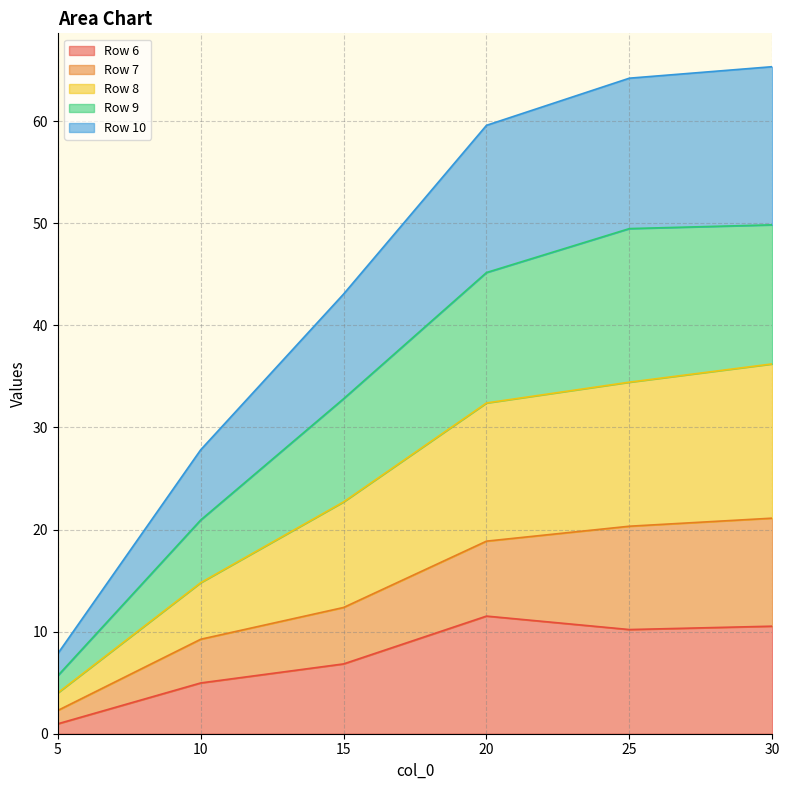

True or false: Row 6 has a value of 5.0 at 10.

True